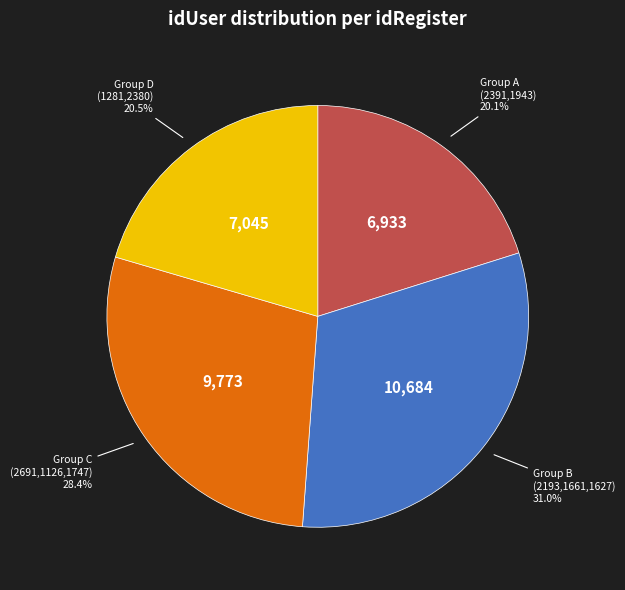

Is there any slice that represents more than half of the pie?

No